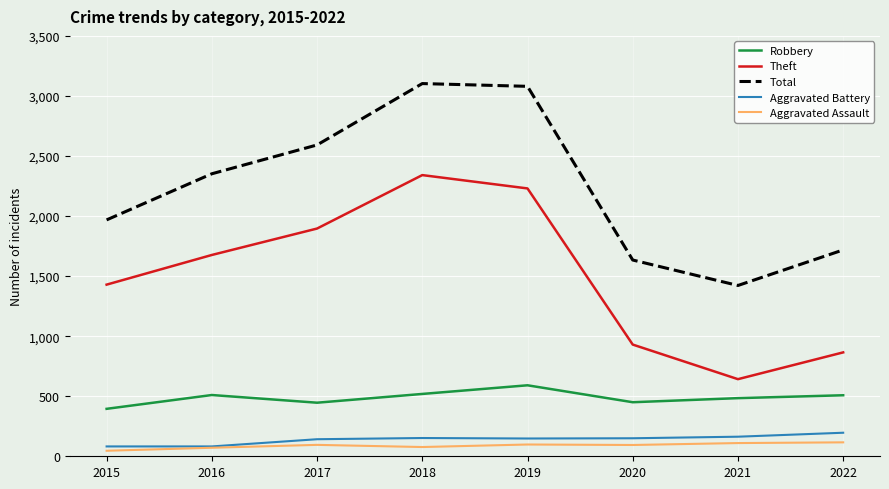

What is the approximate value of Theft at 2019?

2230